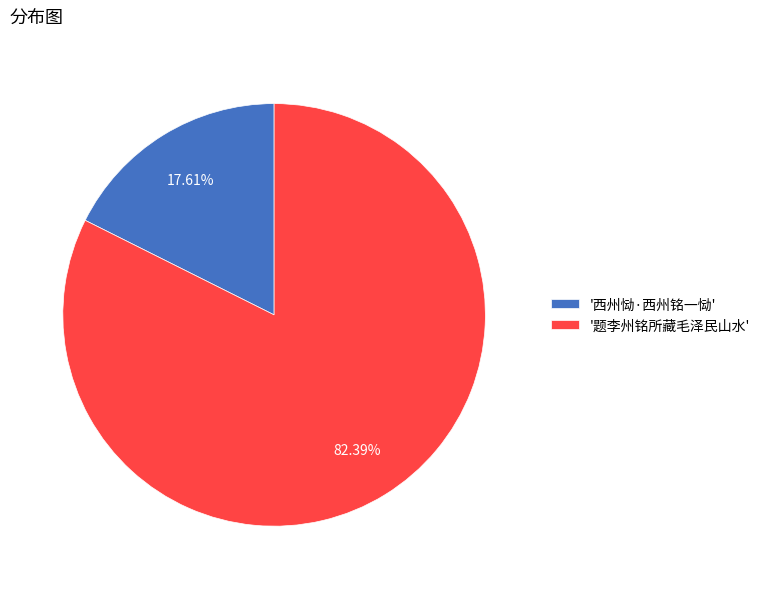

Rank the categories by value from highest to lowest.

'题李州铭所藏毛泽民山水', '西州恸·西州铭一恸'